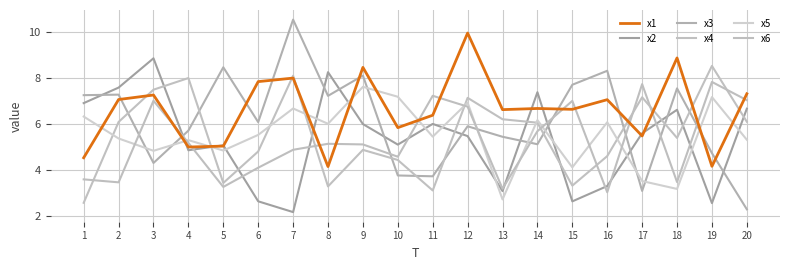

True or false: x3 has a value of 5.7 at 4.

True